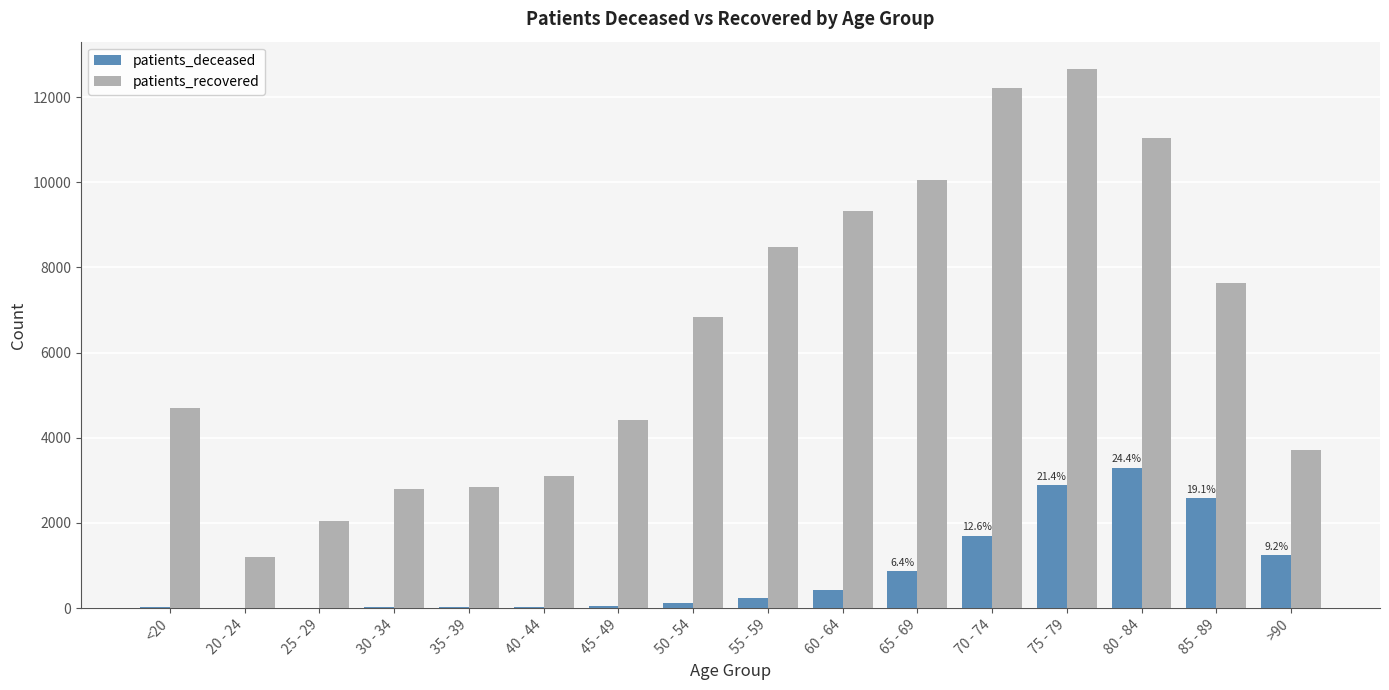

Which series changed the most between 40 - 44 and 55 - 59?

patients_recovered